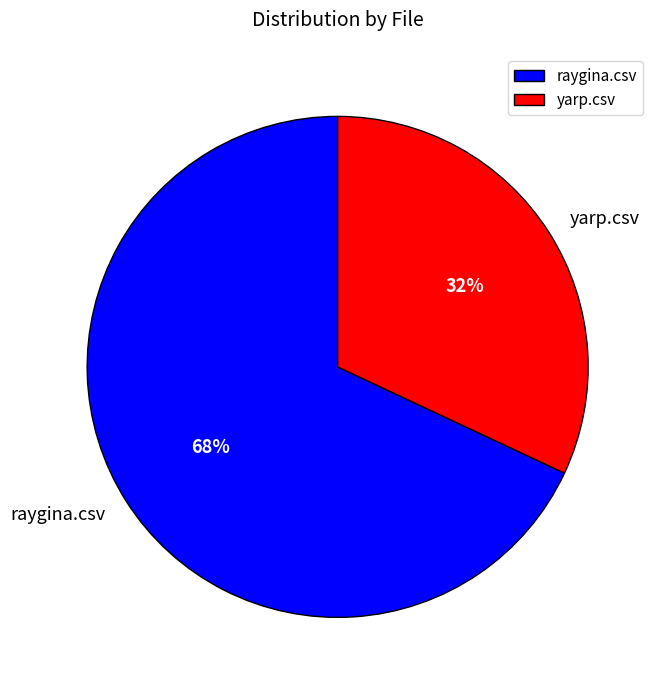

Which slice represents more than half of the pie?

raygina.csv